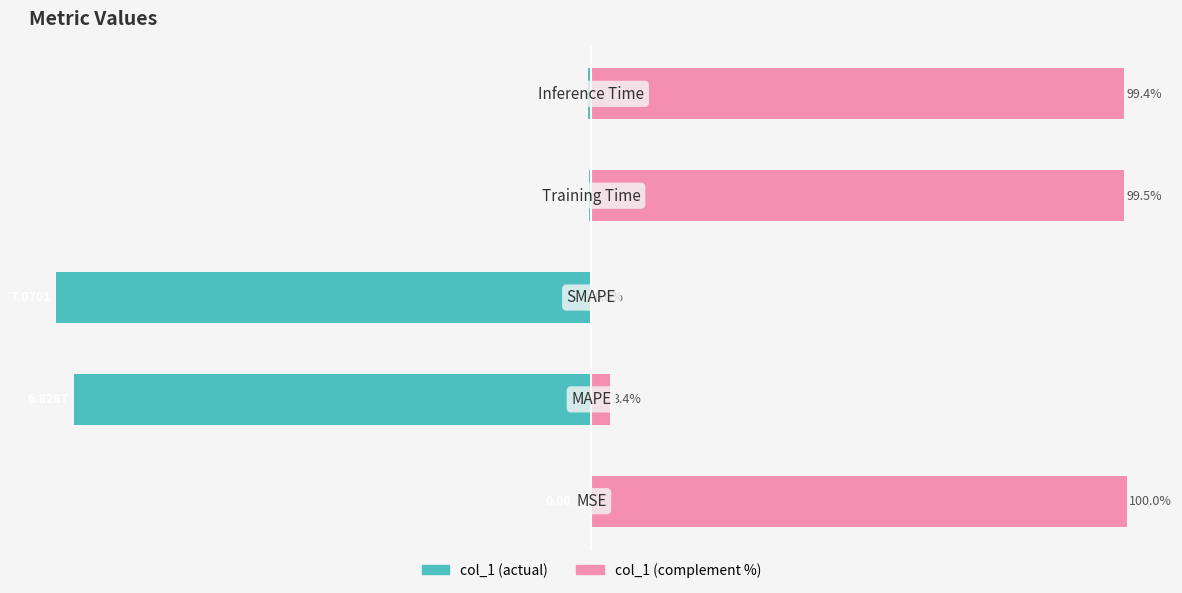

True or false: col_1 complement has a value of 99.5 at 3.

True